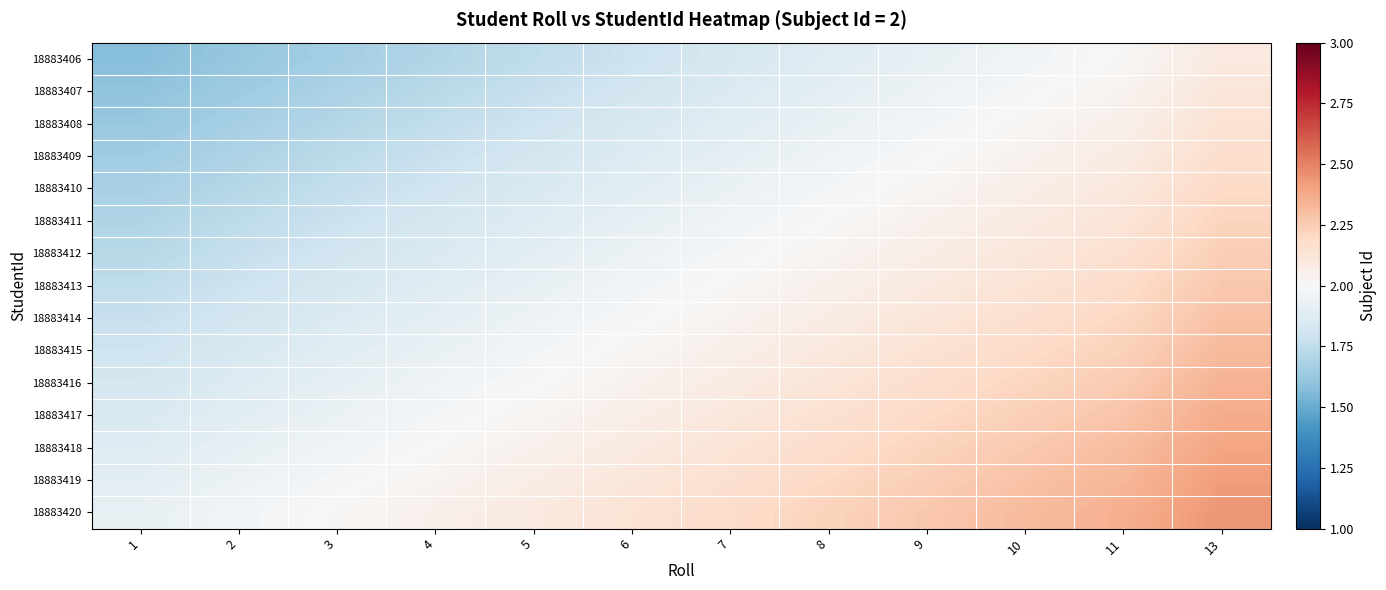

At which category is the sum across all series the highest?

13